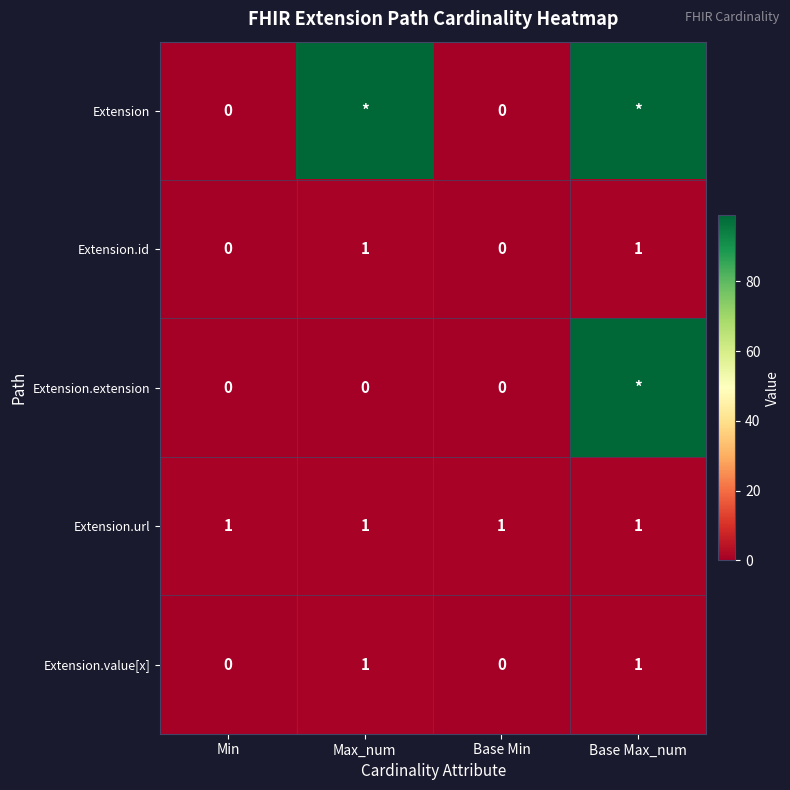

The value of Extension.url at Base Min is 1. True or false?

True